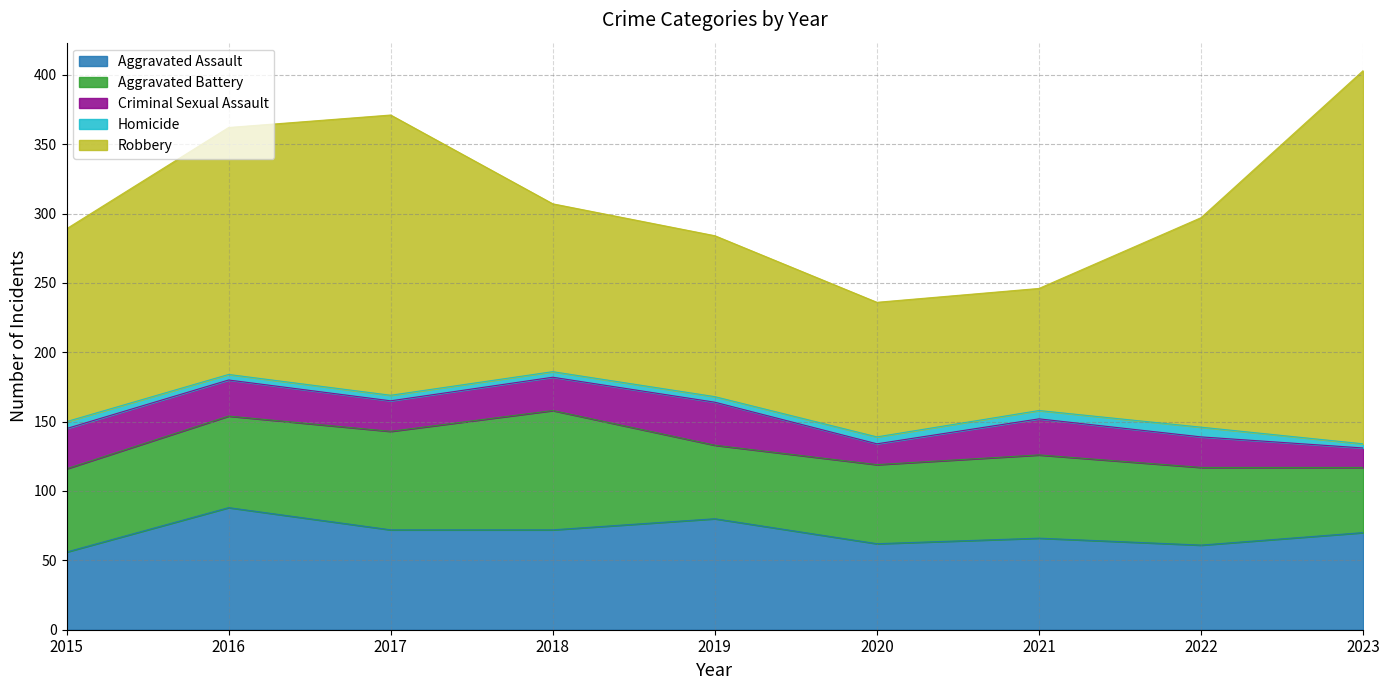

Is it true that Aggravated Assault equals 56 at 2015?

True